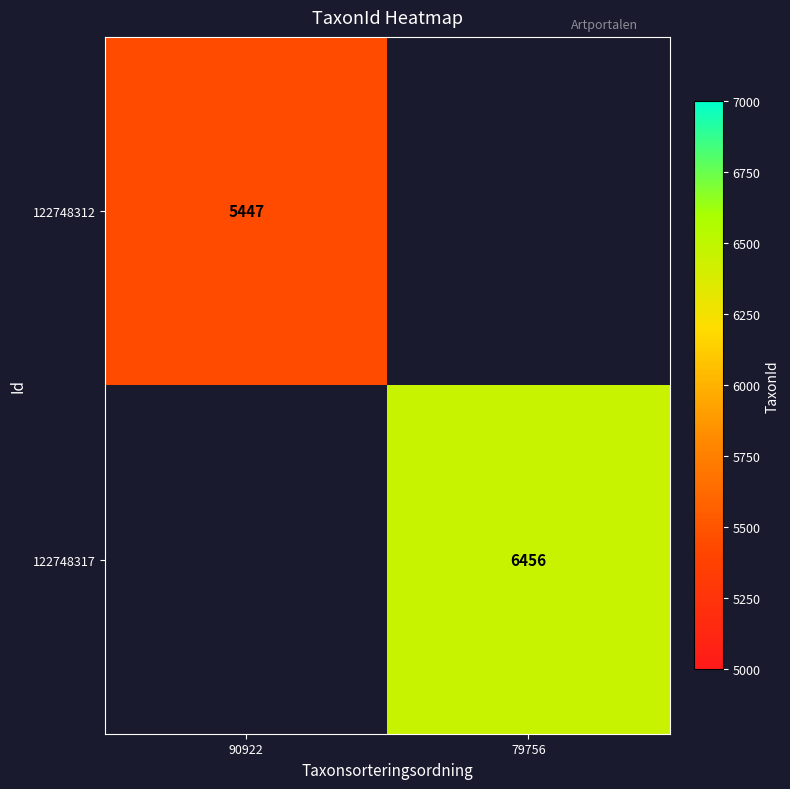

The value of 122748312 at 90922 is 5447. True or false?

True